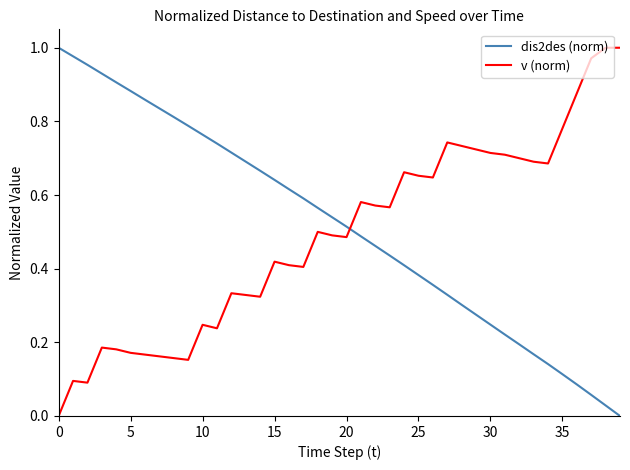

True or false: dis2des (norm) and v (norm) cross at least once.

True